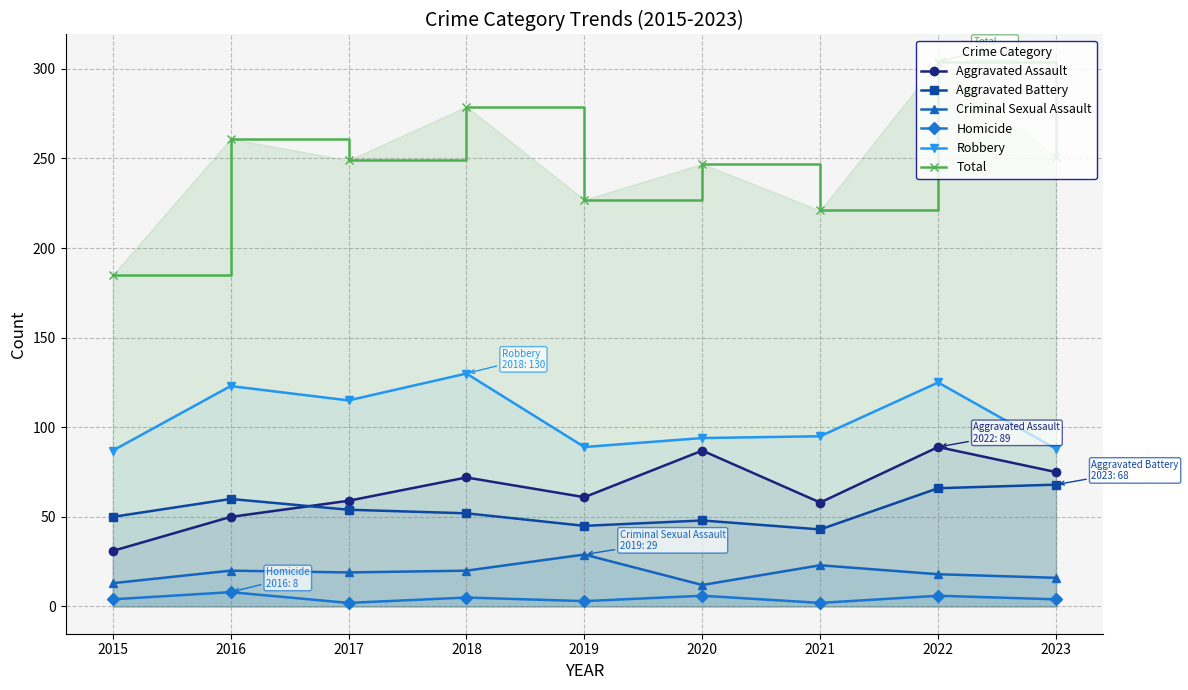

Rank the series at 2023 from highest to lowest value.

Total, Robbery, Aggravated Assault, Aggravated Battery, Criminal Sexual Assault, Homicide